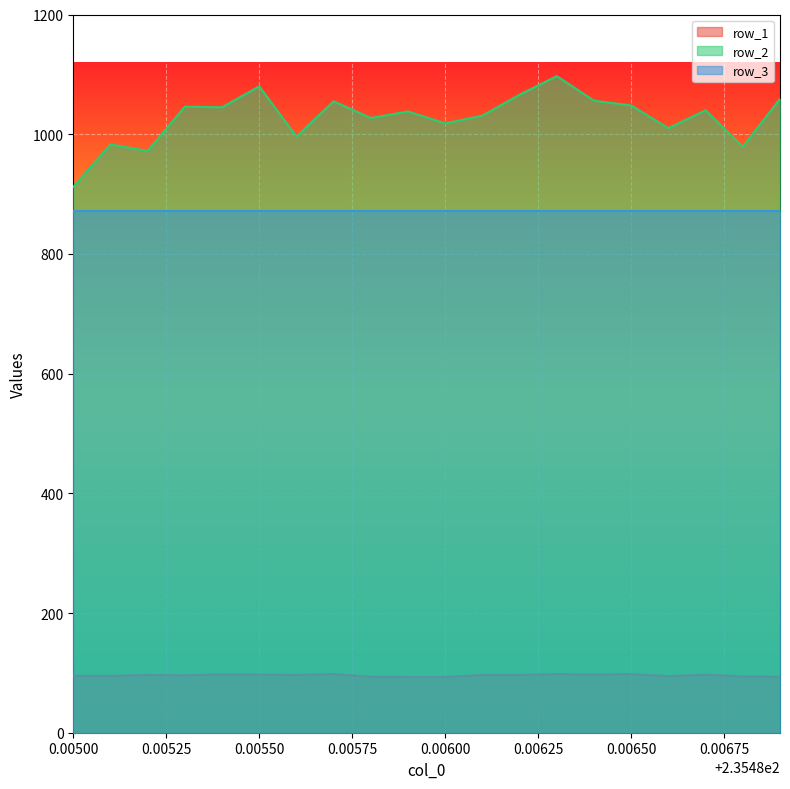

What is the average value of the row_2 series?

1027.9